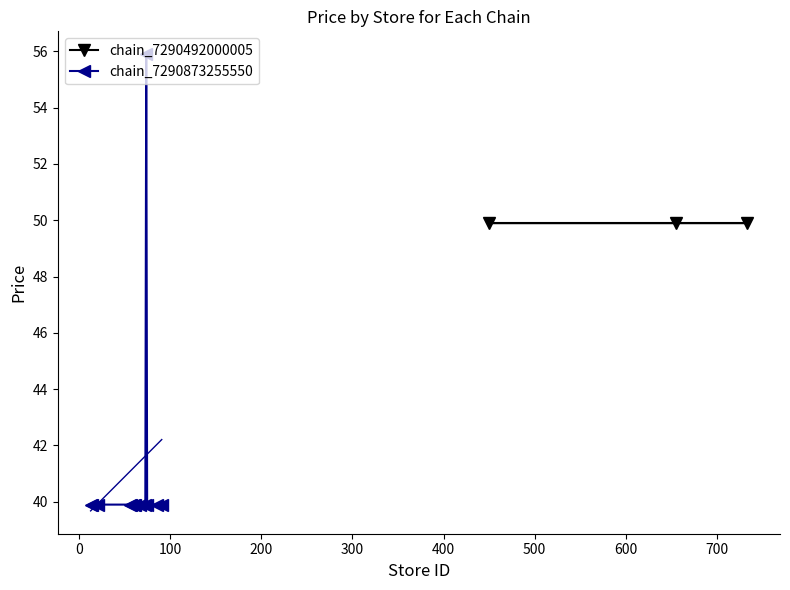

True or false: there are more than 1 points higher than both neighbors.

False